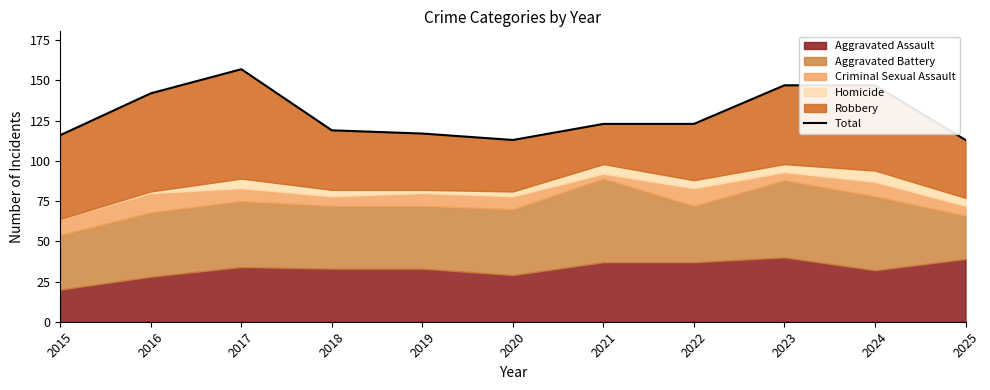

What is the average value?

129